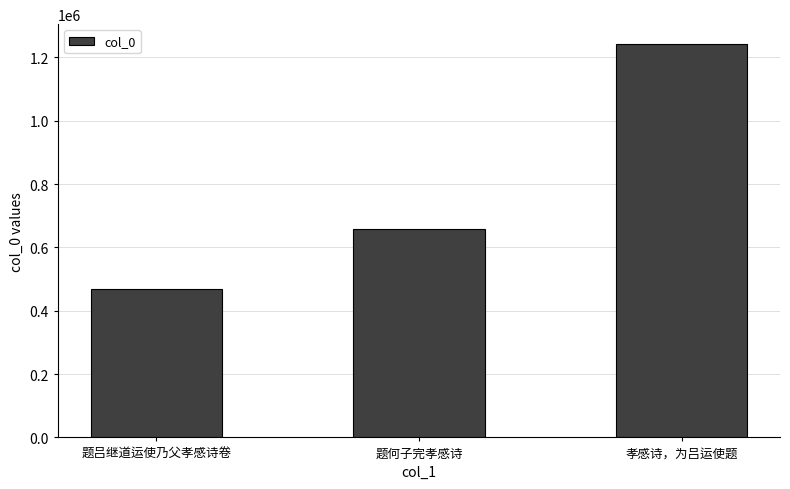

Which label corresponds to the largest value in the chart?

孝感诗，为吕运使题